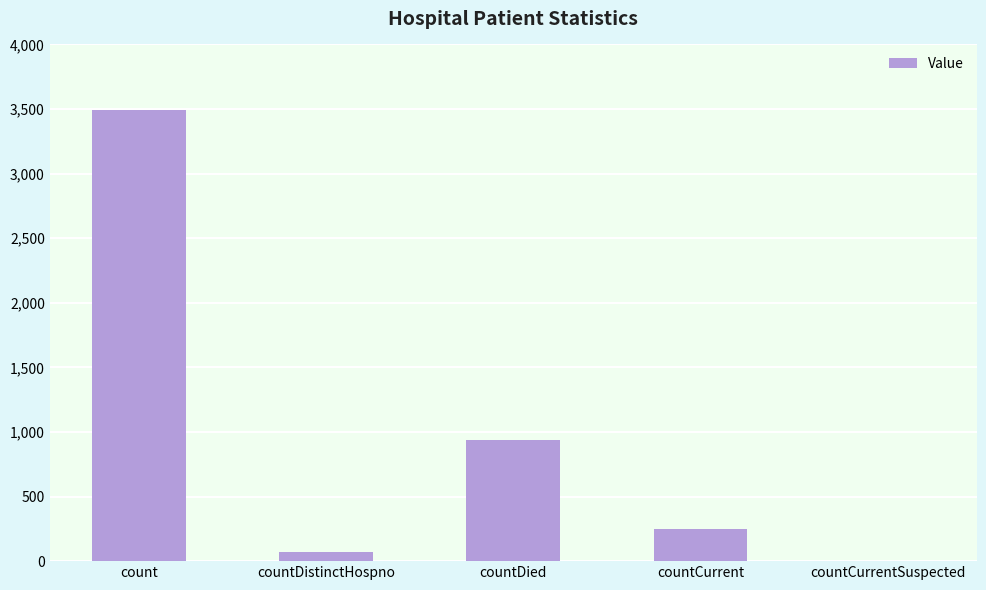

Is it true that the value at countDied is 1530?

False